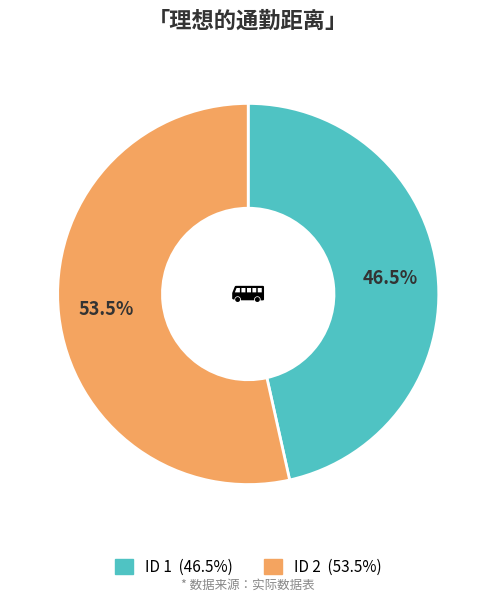

Does any single category account for the majority?

Yes